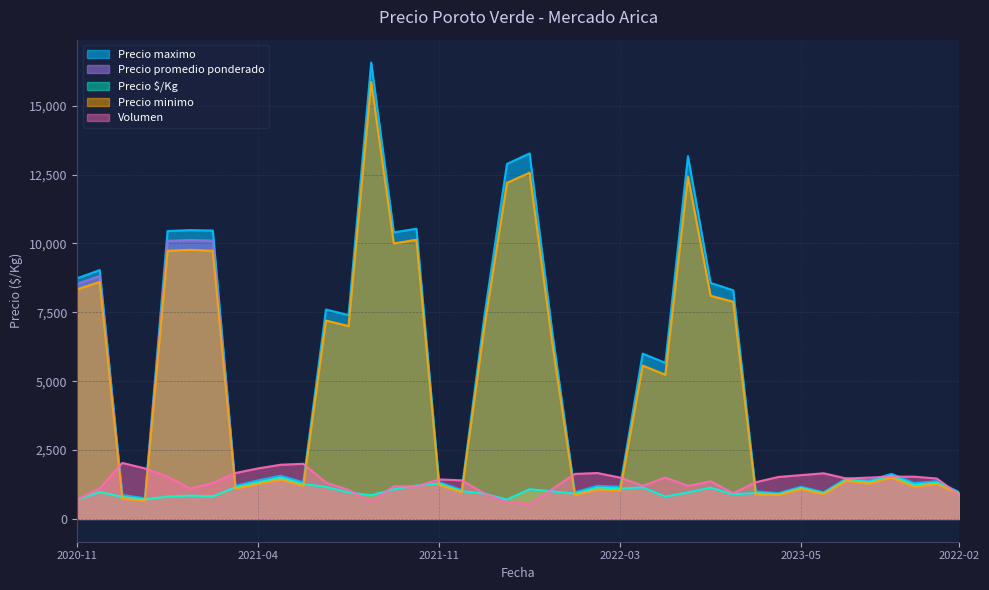

How many times do Precio $/Kg and Volumen cross each other?

20